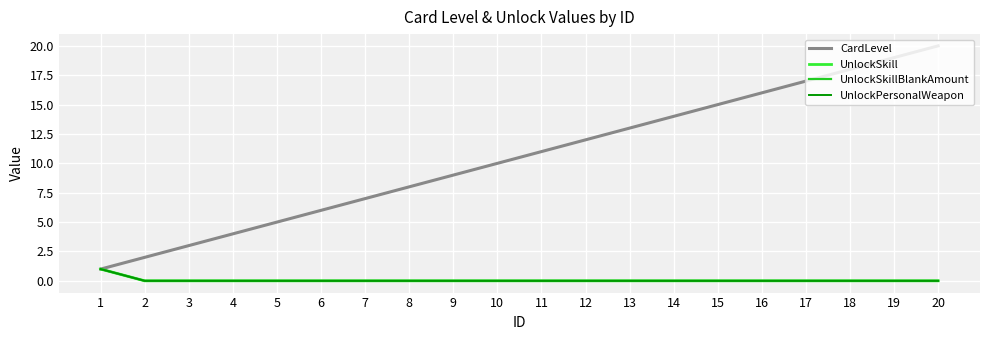

The value of UnlockSkill at 12 is 1. True or false?

False